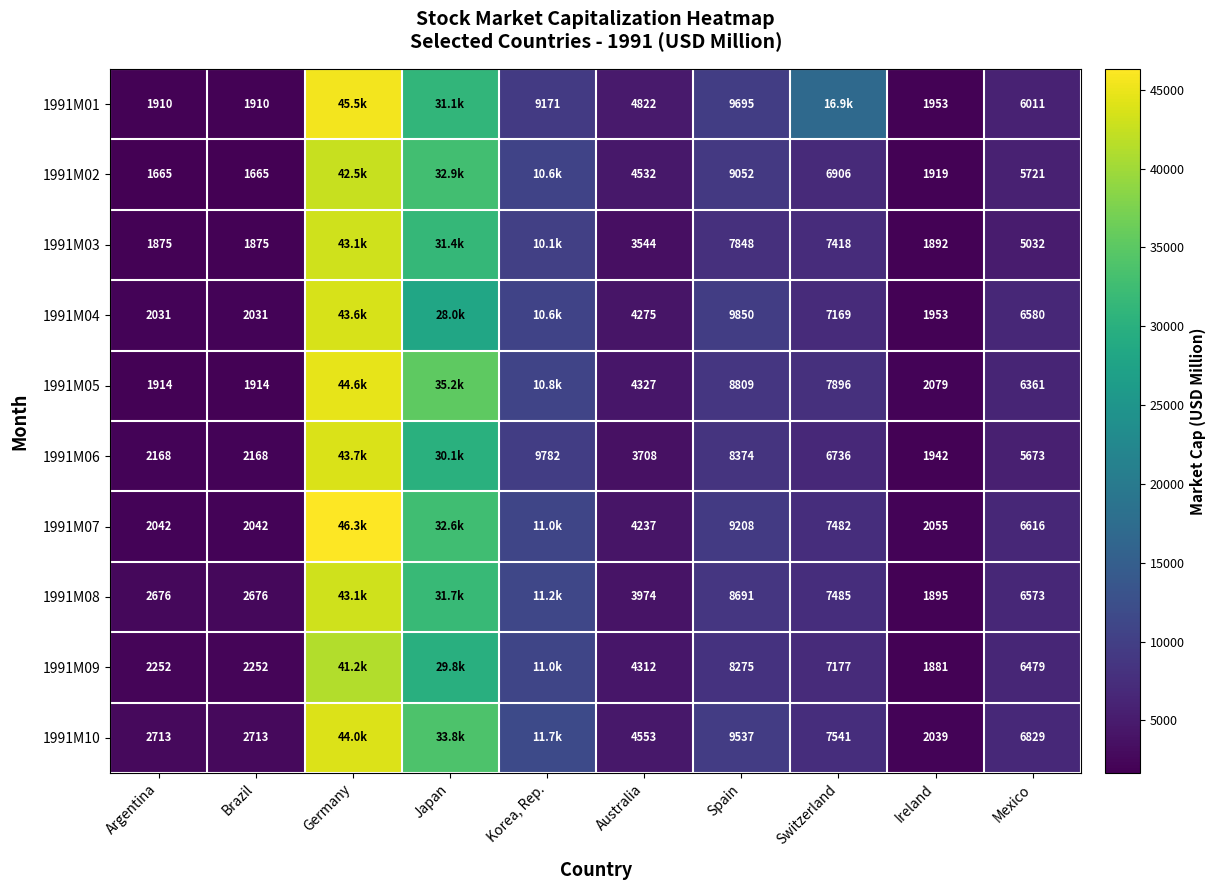

Is the value of 1991M08 at Brazil greater than the value of 1991M09 at Argentina?

Yes